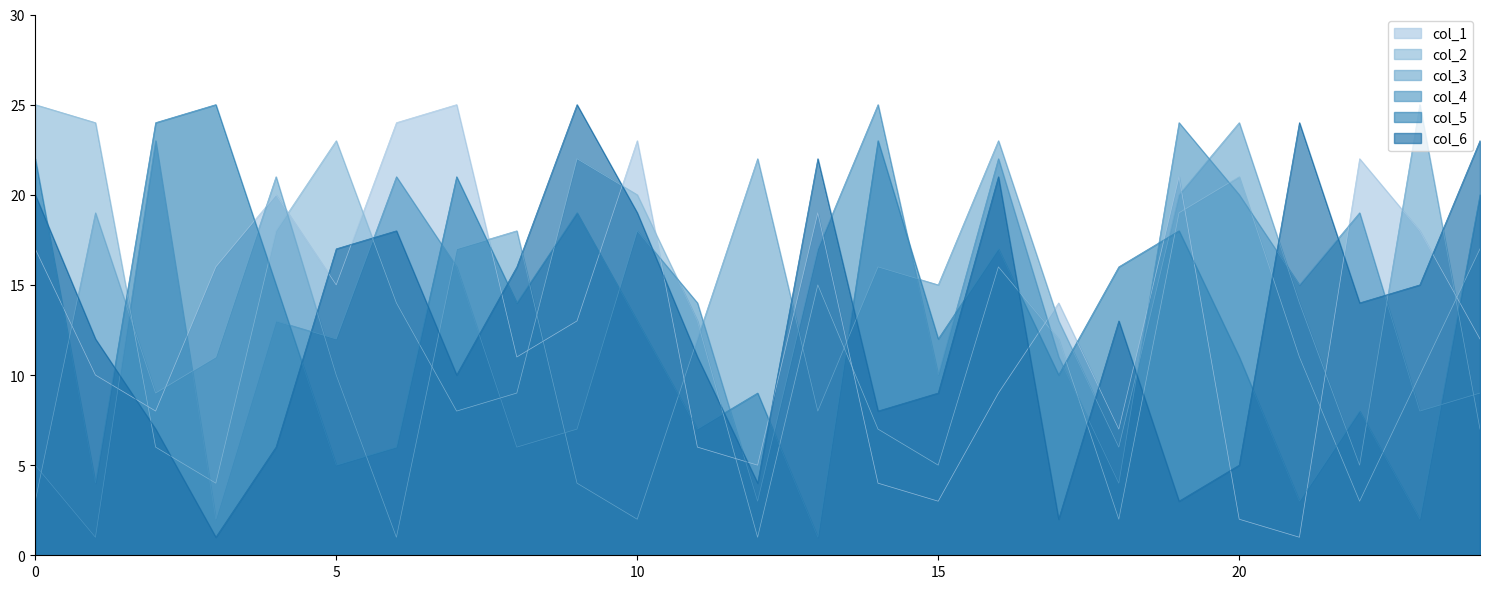

The col_5 series shows 5 at 10. True or false?

False